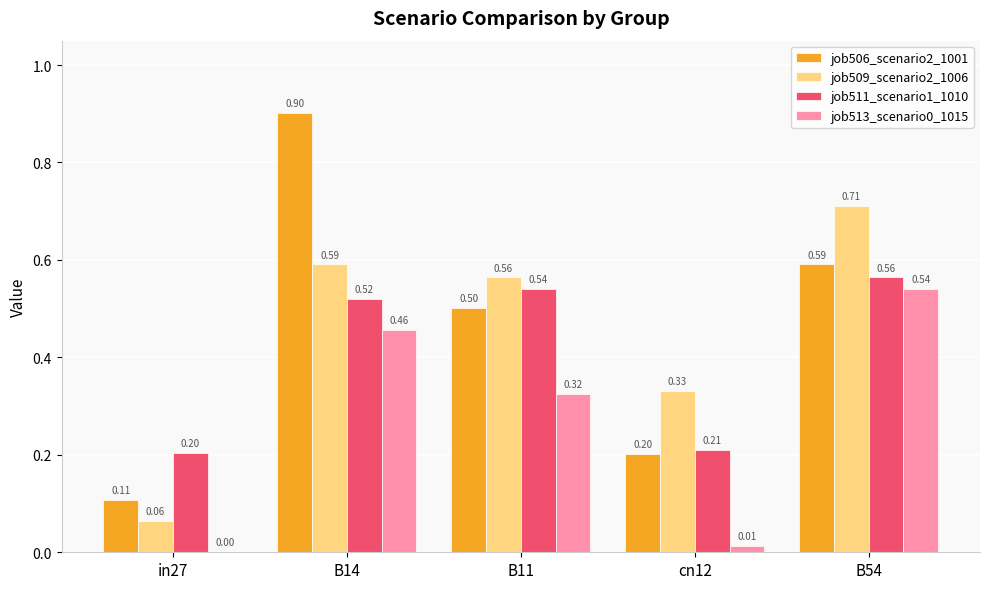

Is the value of job511_scenario1_1010 at cn12 greater than the value of job509_scenario2_1006 at B54?

No